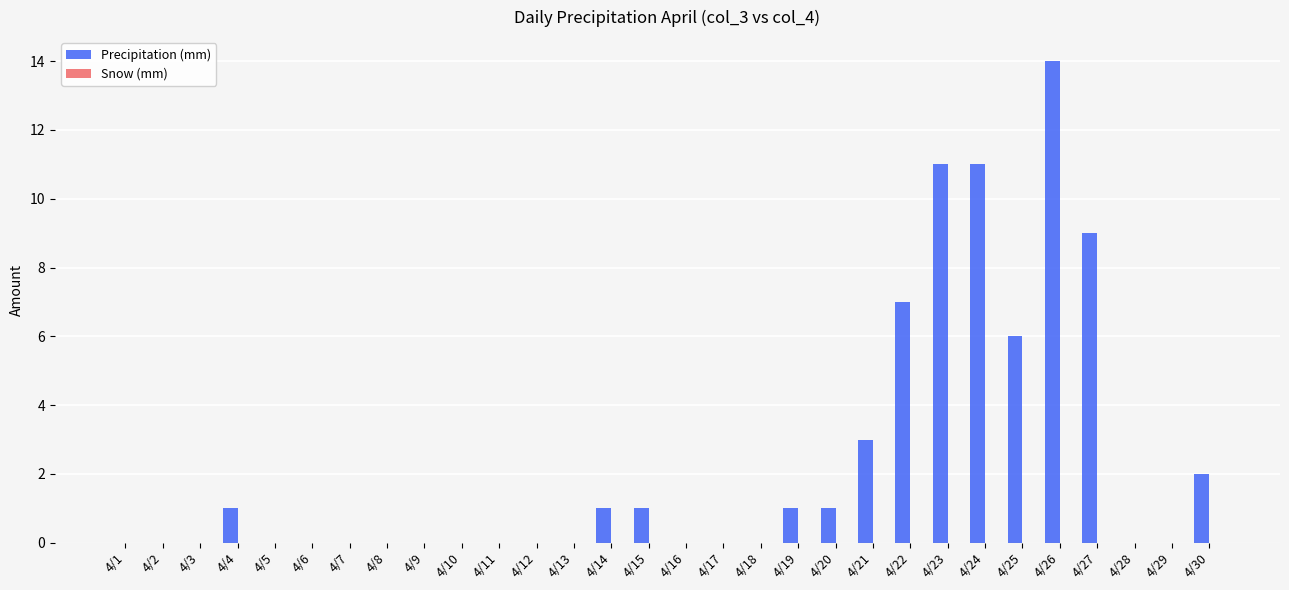

What is the change in value from 4/21 to 4/29?

-3